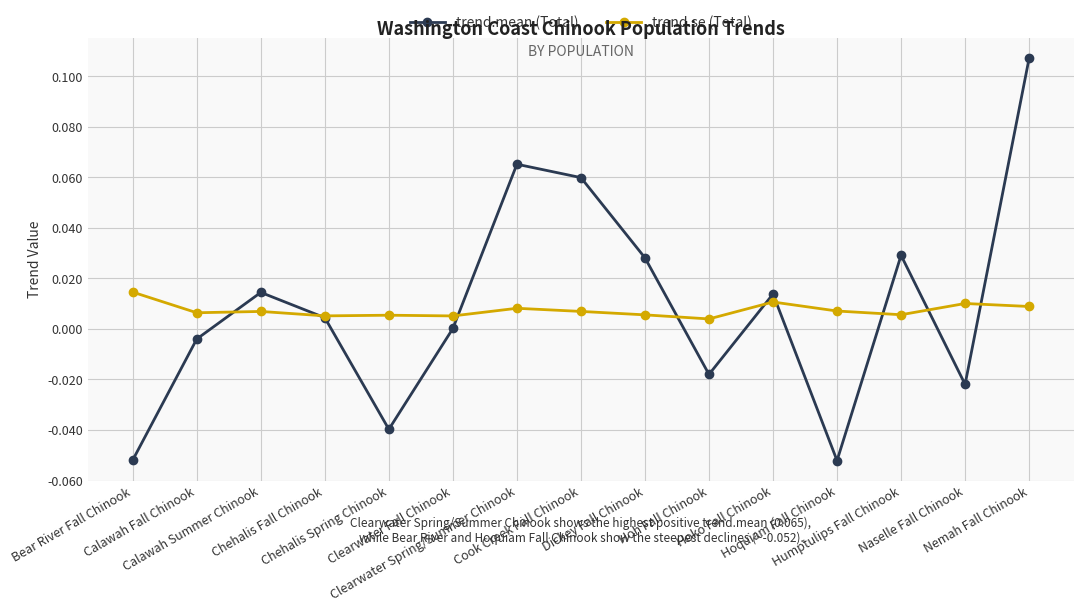

At which label does trend.mean (Total) first exceed 0?

Calawah Summer Chinook